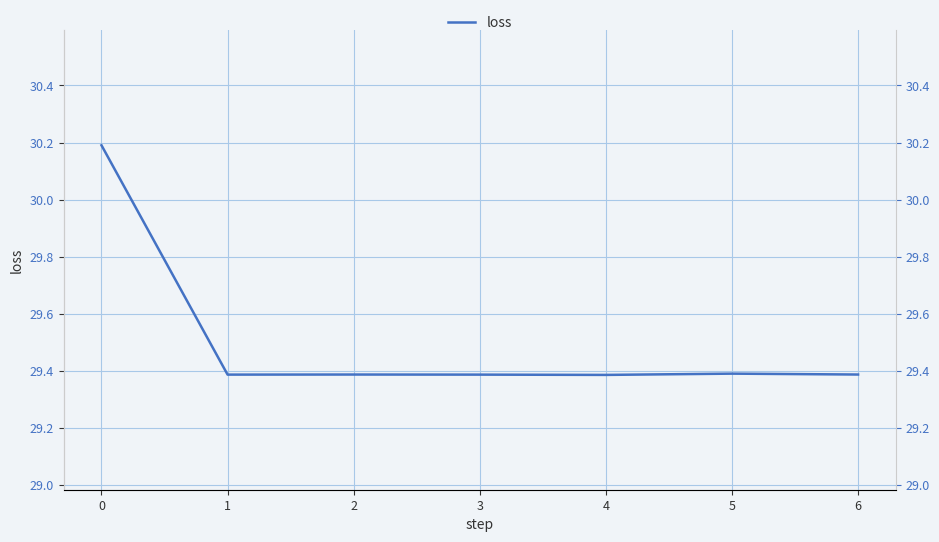

Is it true that the value at 2 is 7.3?

False